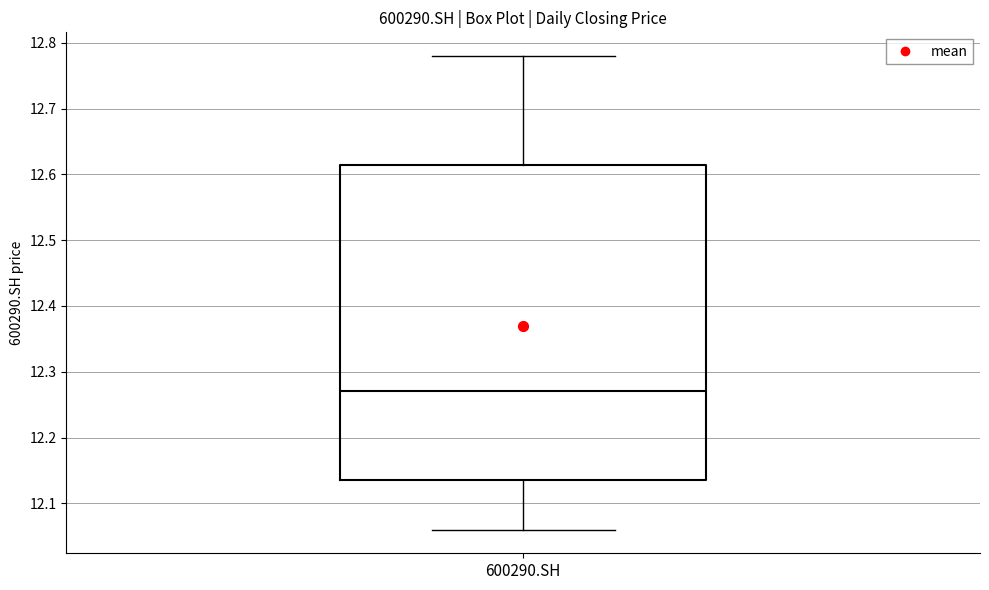

Read this box plot against the y-axis: the position of the median line, the range covered by the box, and the ends of both whiskers. The values are not printed on the chart, so give them approximately, as read against the axis.

median 12.27, box 12.14 to 12.62, whiskers 12.06 to 12.78